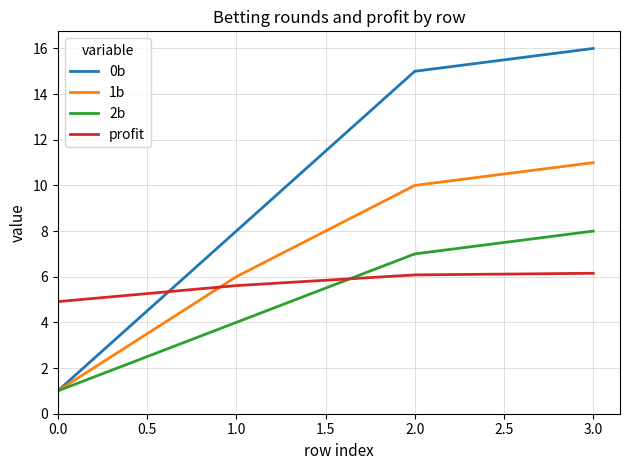

List the series in order of their peak value, highest first.

0b, 1b, 2b, profit